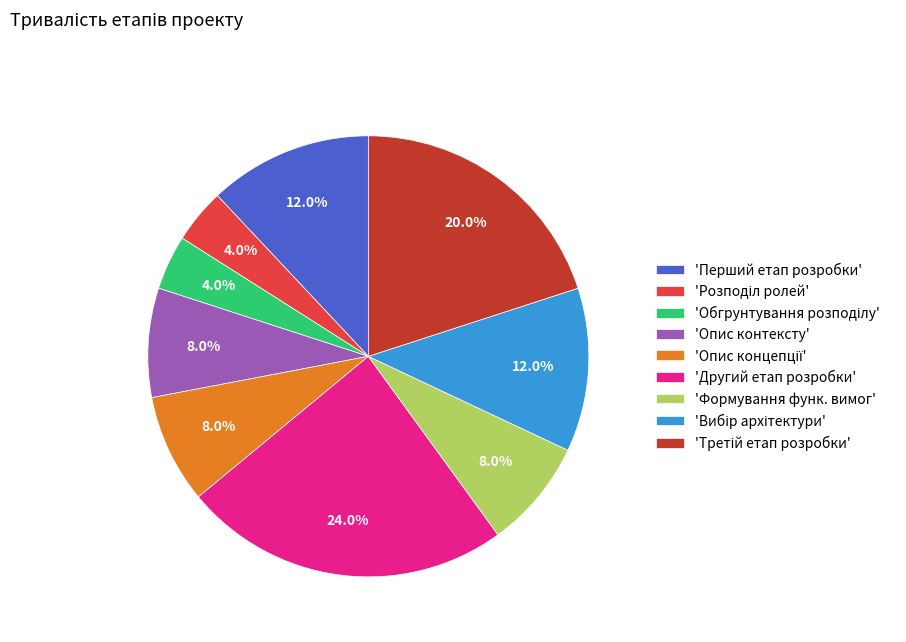

Approximately how many times larger is the value at 'Другий етап розробки' compared to 'Перший етап розробки'?

2.0